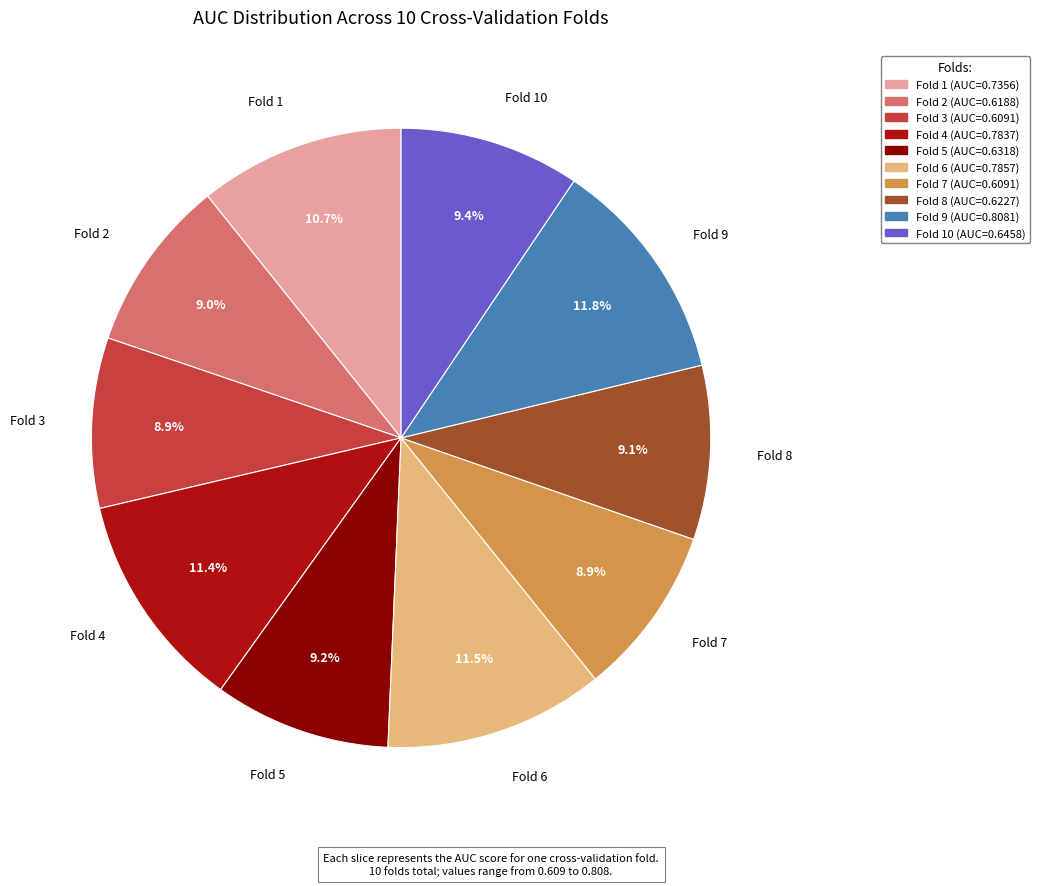

Is there any slice that represents more than half of the pie?

No